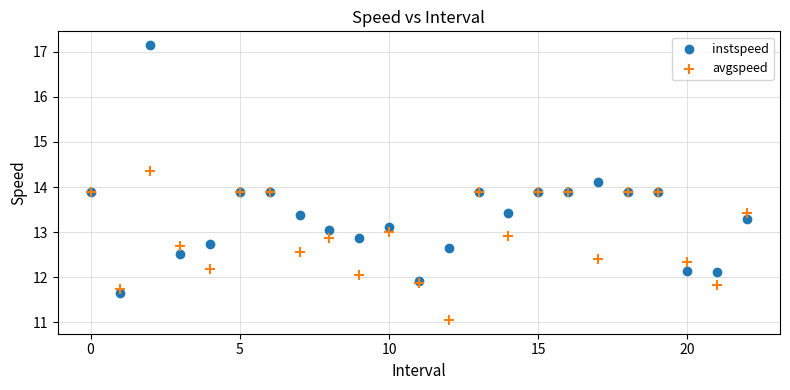

Which series reaches the minimum Y coordinate?

avgspeed